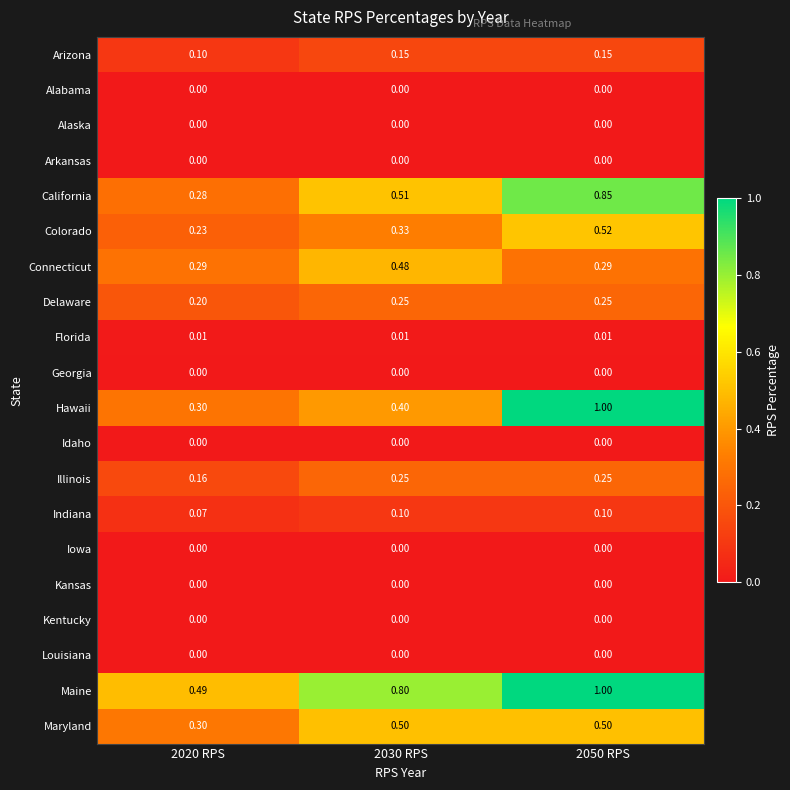

Between 2020 RPS and 2050 RPS, which series saw the biggest shift?

Hawaii